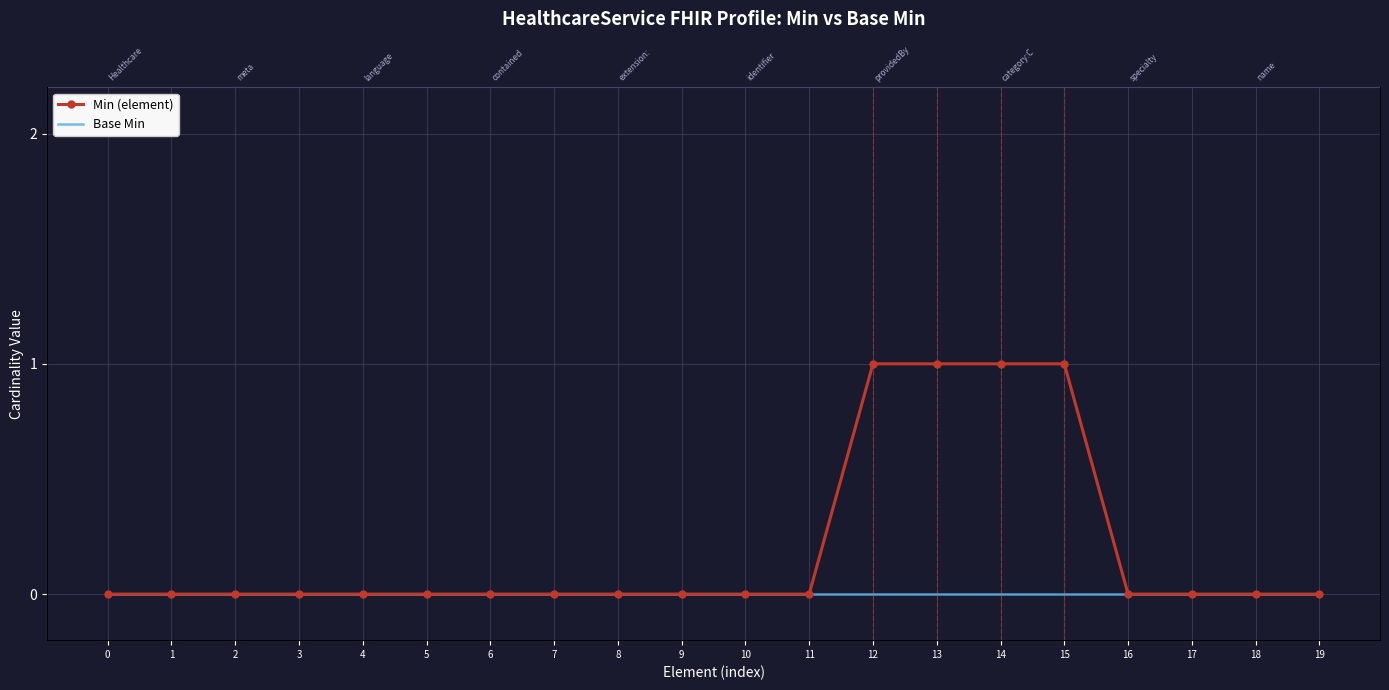

How many lines are shown in the chart?

2